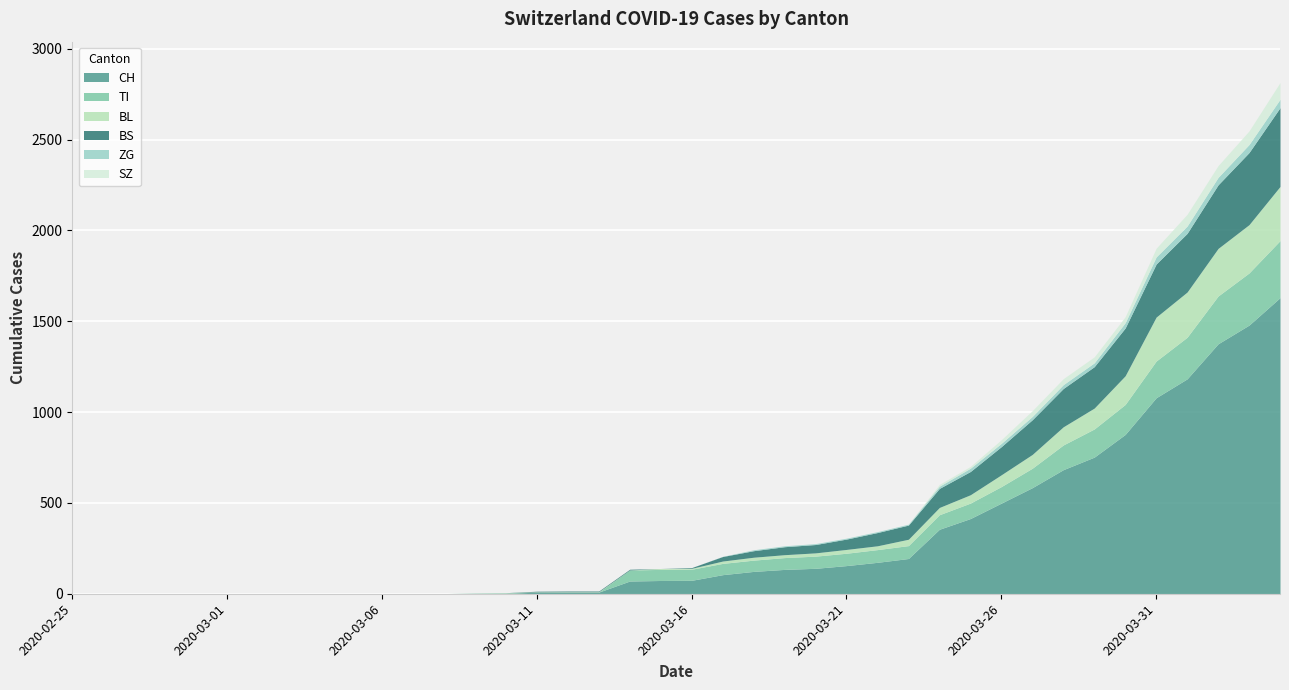

What are all the series names shown in the legend?

CH, TI, BL, BS, ZG, SZ